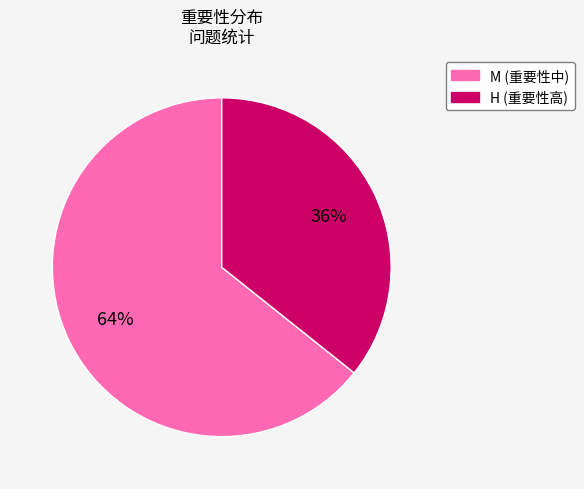

Which has a higher value, H or M?

M